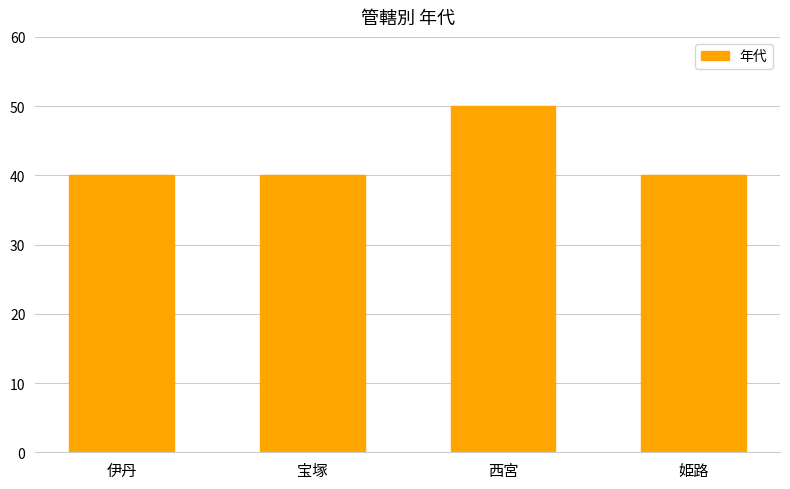

What is the maximum value shown in the chart?

50